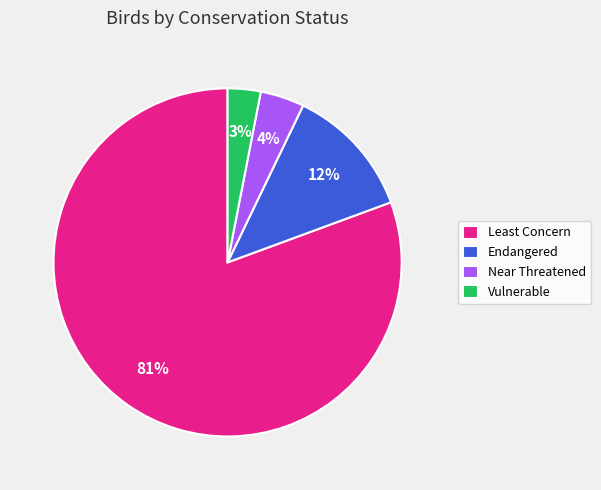

To the nearest percent, what portion does Least Concern represent?

81%